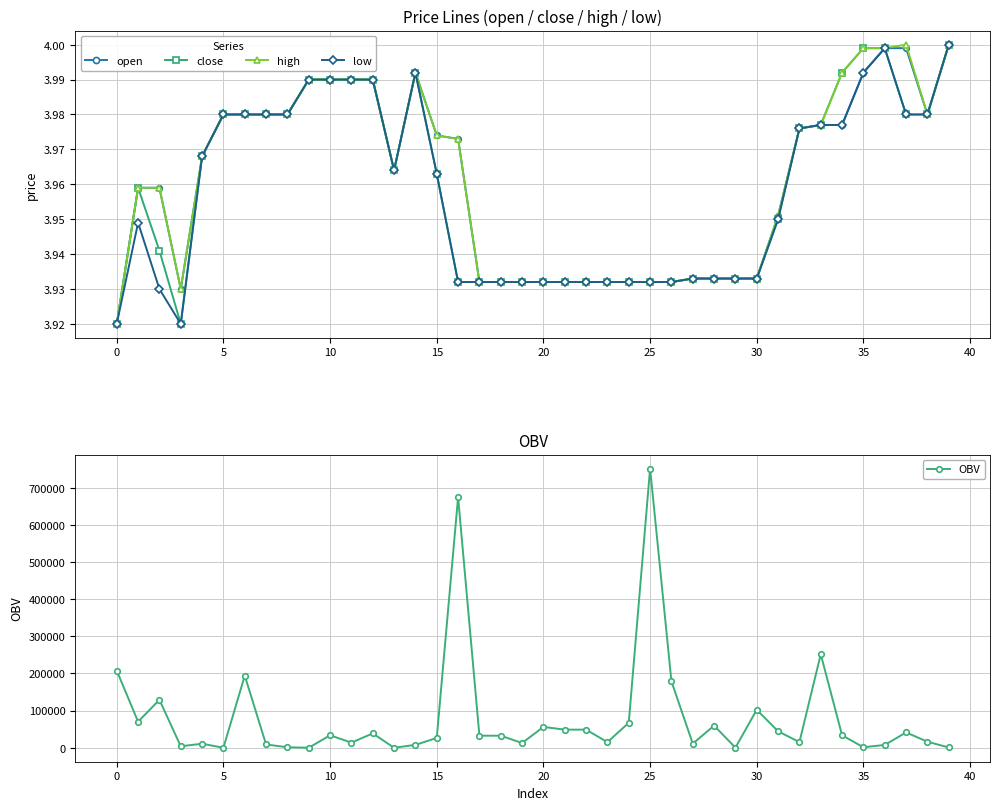

What is the label of the 8th point from the right?

32